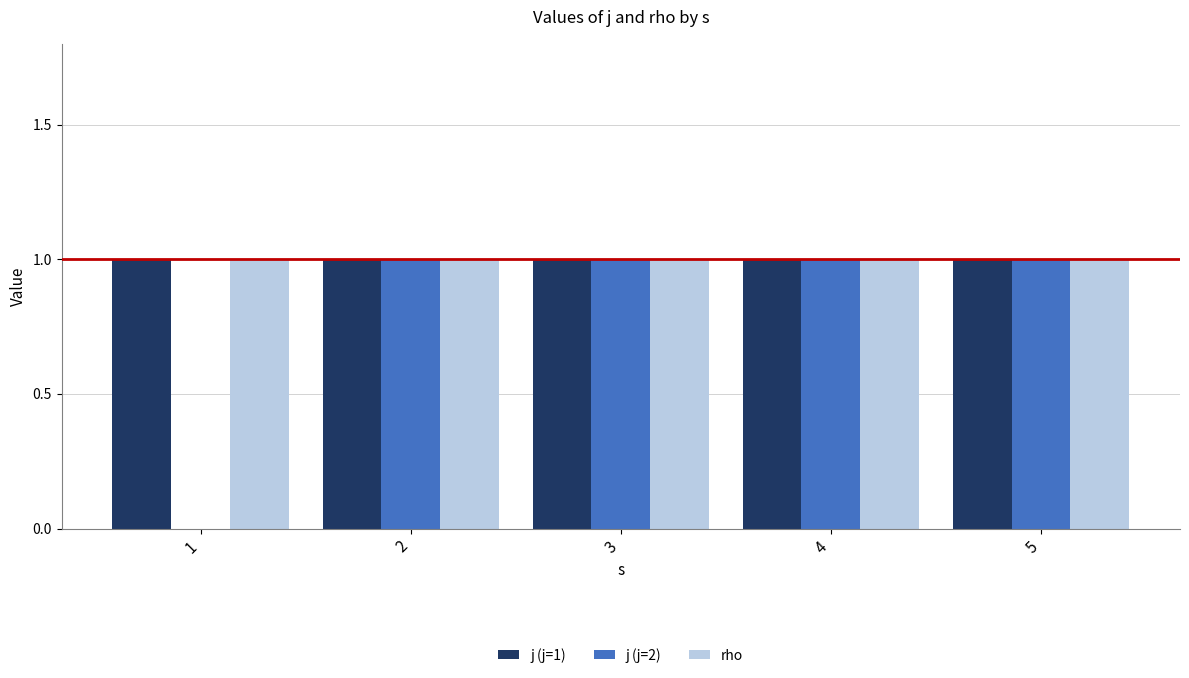

True or false: j (j=2) has a value of 0 at 2.

False